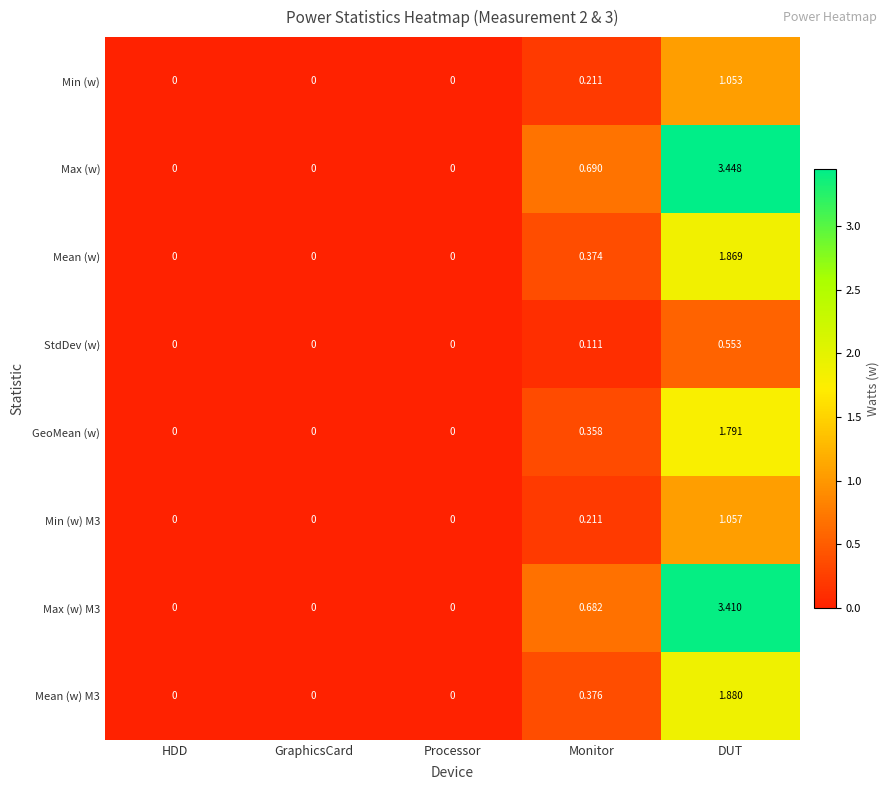

At which label does GeoMean (w) reach its peak?

DUT